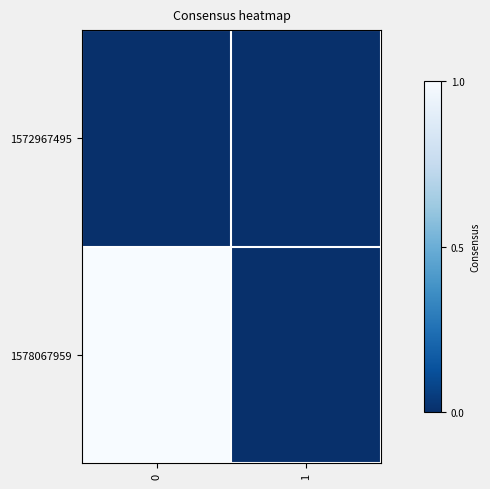

Reading left to right, what are all the values shown in this chart?

1572967495: 0=0	1=0
1578067959: 0=1	1=0